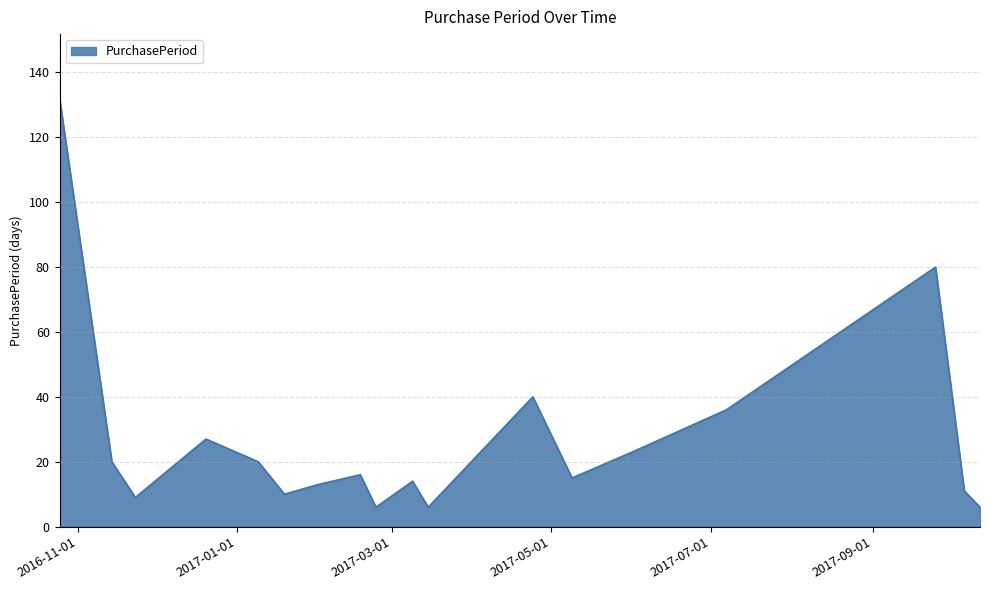

What is the smallest value displayed?

6